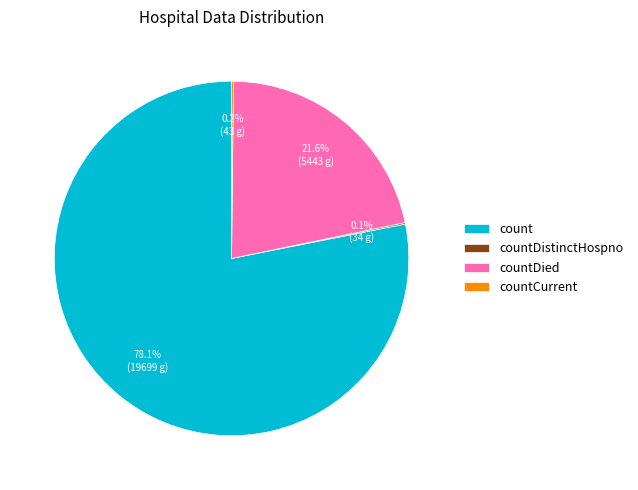

Which category has the biggest portion of the pie?

count